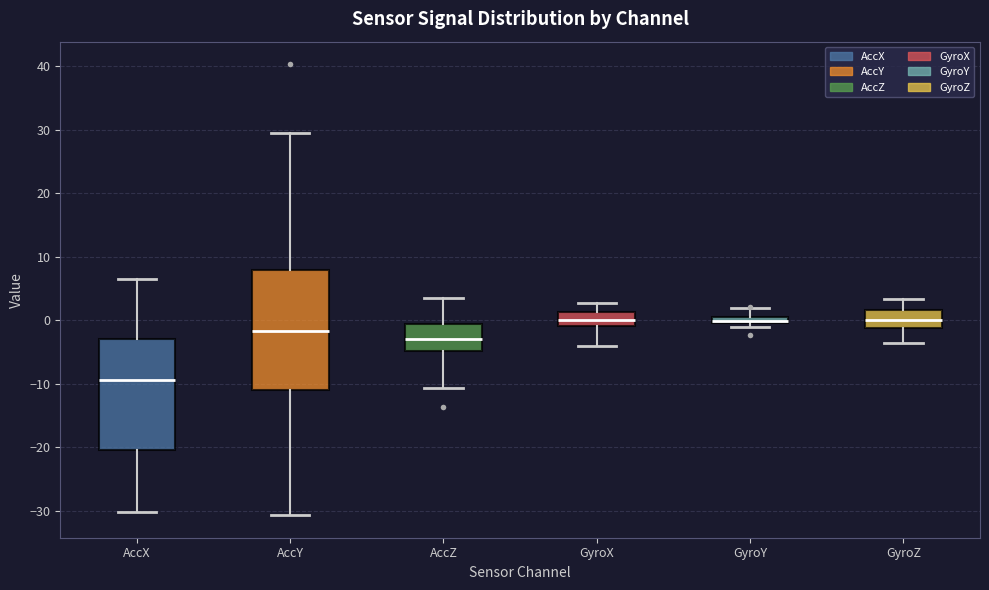

Comparing the boxes themselves (not the whiskers), which one is the tallest?

AccY